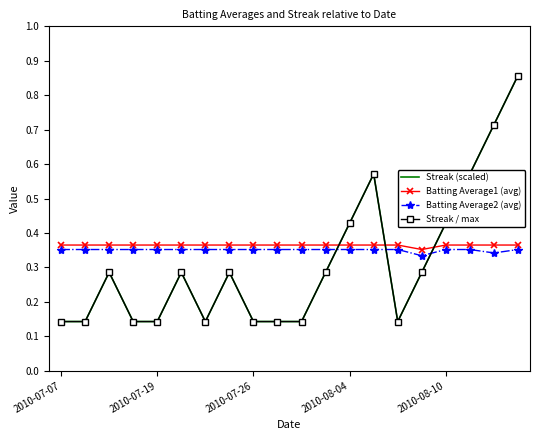

Which series ends up on top after the final intersection of Batting Average2 (avg) and Streak (scaled)?

Streak (scaled)